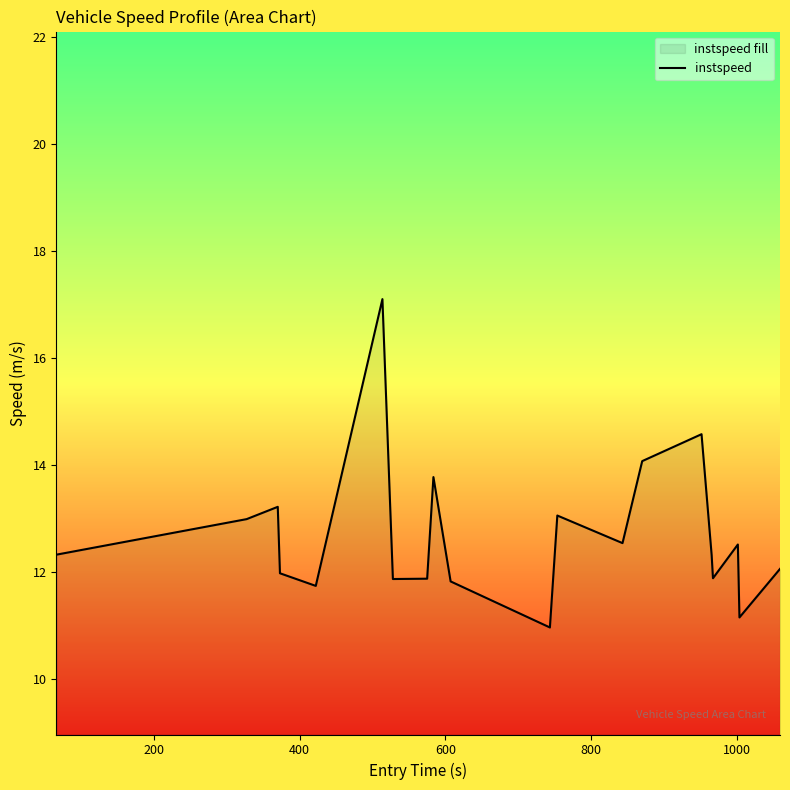

What is the difference between the maximum and minimum values?

6.1